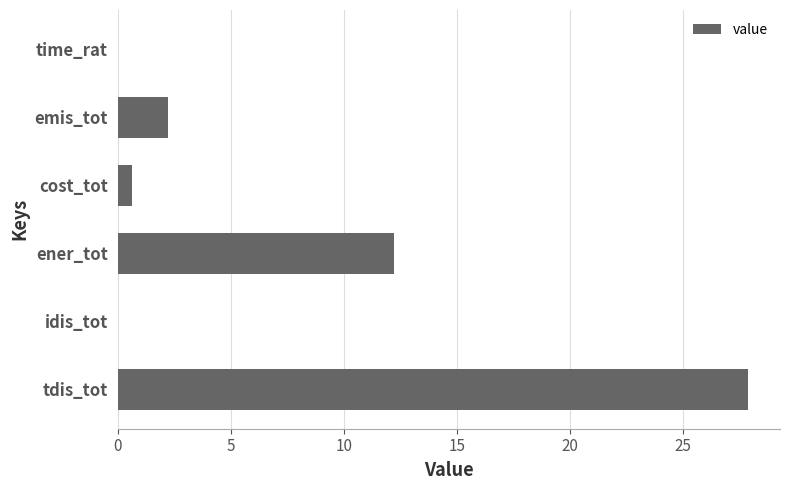

Which has a higher value, emis_tot or ener_tot?

ener_tot